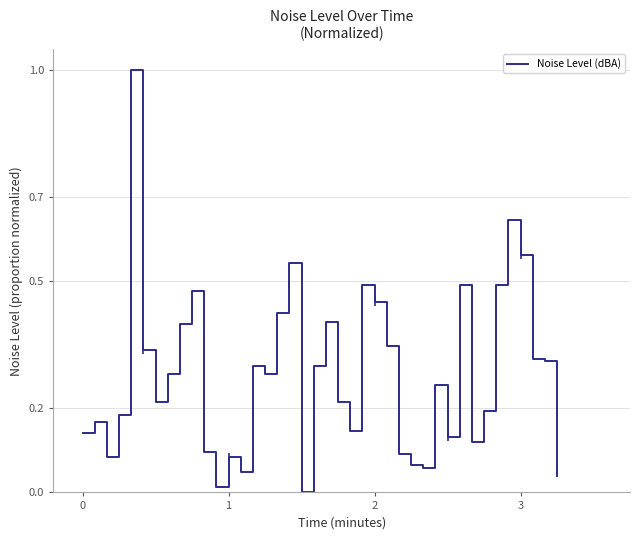

Is this an area chart (filled region under the line)?

No